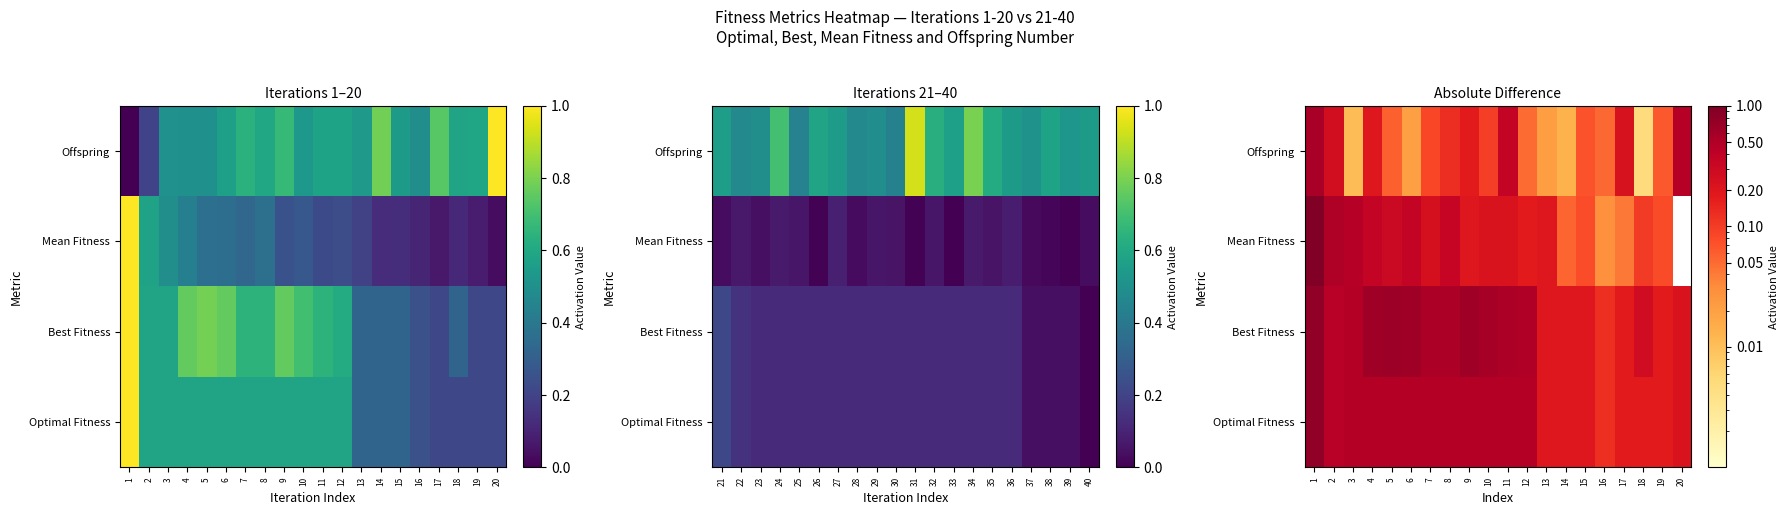

What is the sum of all Mean Fitness values?

4.9